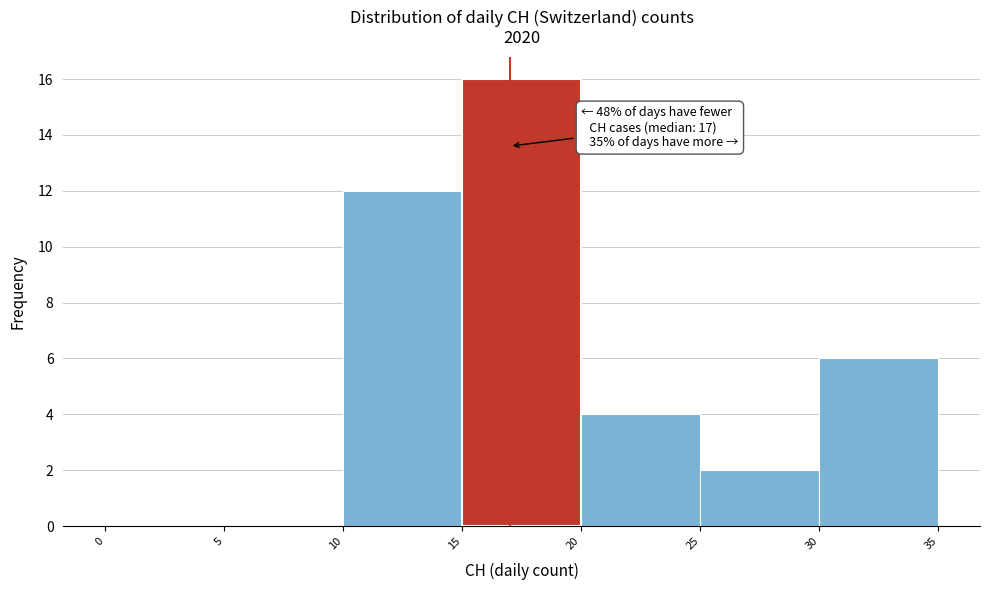

Which range on the x-axis has the tallest bar?

15 to 20